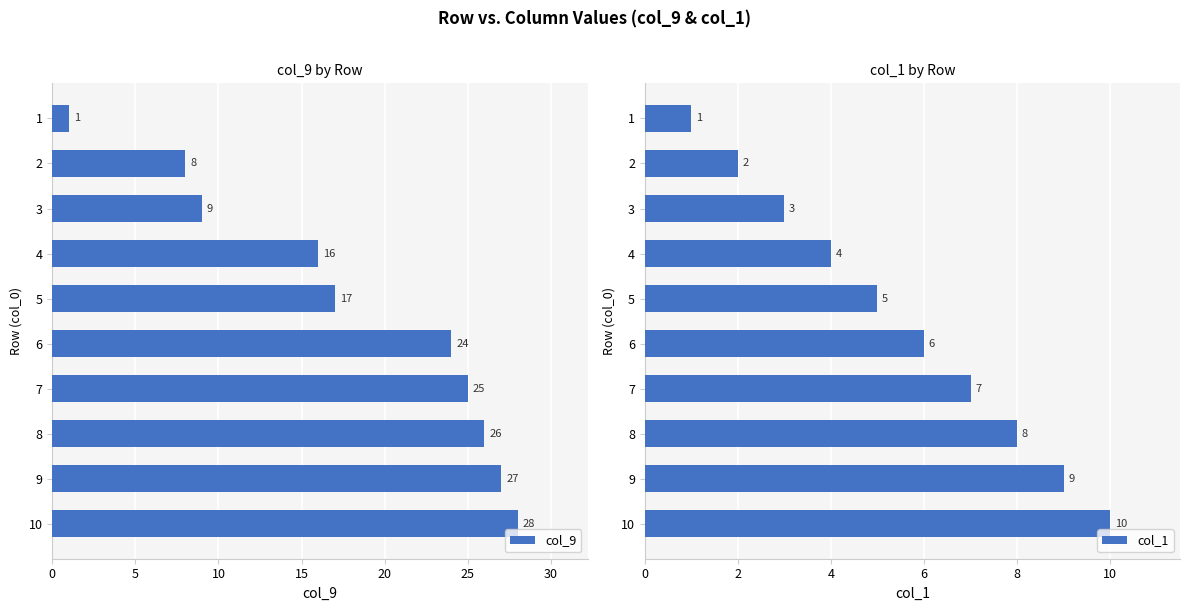

What is the value of the col_1 bar at the 1st from the left?

1